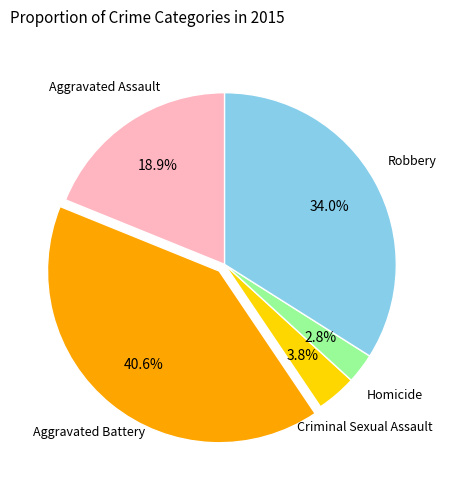

Rank the categories by value from highest to lowest.

Aggravated Battery, Robbery, Aggravated Assault, Criminal Sexual Assault, Homicide